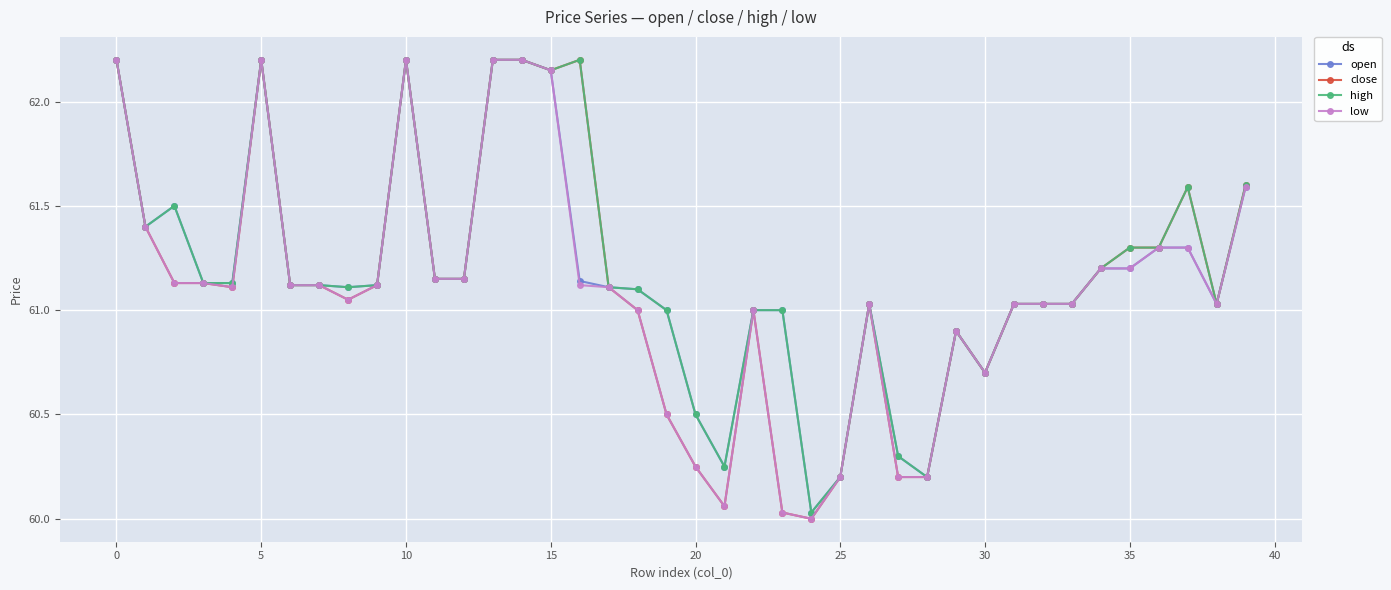

What is the value of the close point at the 17th from the left?

62.2